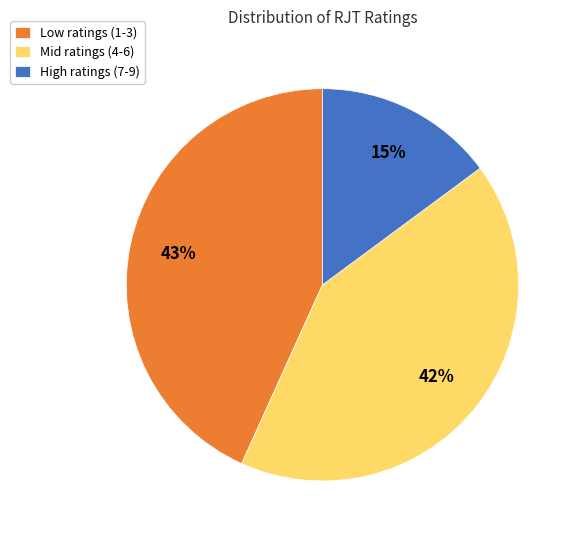

To the nearest percent, what is the difference between the largest and smallest slice percentages?

28%